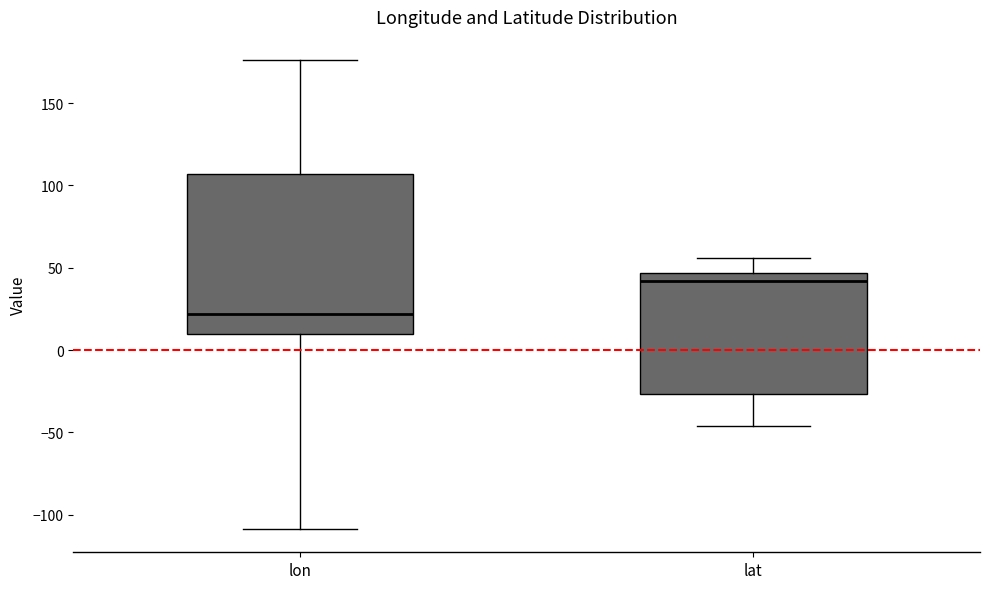

Reading left to right, transcribe this box plot: for each box, give where its median line is, the range the box spans, and where its two whiskers end, as read against the y-axis. The values are not printed on the chart, so give them approximately, as read against the axis.

lon: median 20, box 10 to 105, whiskers -110 to 175
lat: median 40, box -25 to 45, whiskers -45 to 55